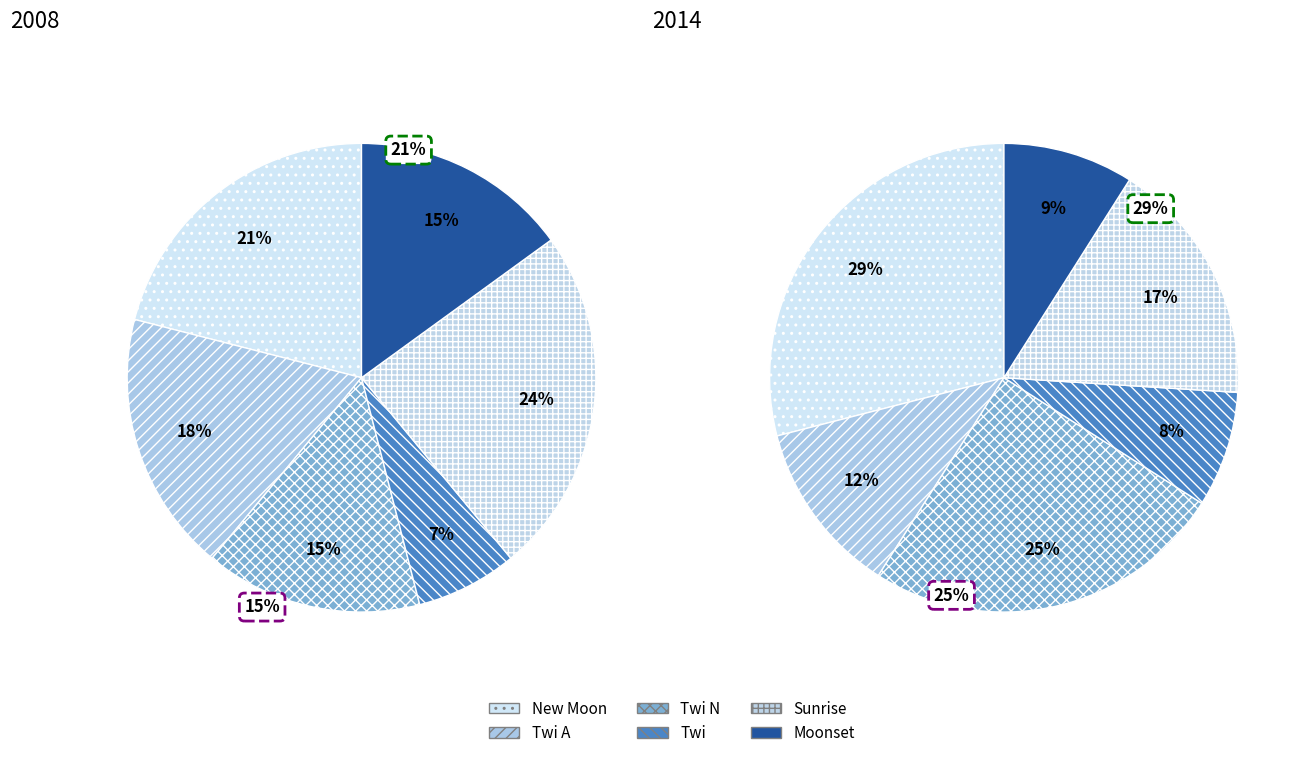

Which has a higher value, New Moon or Twi A?

New Moon